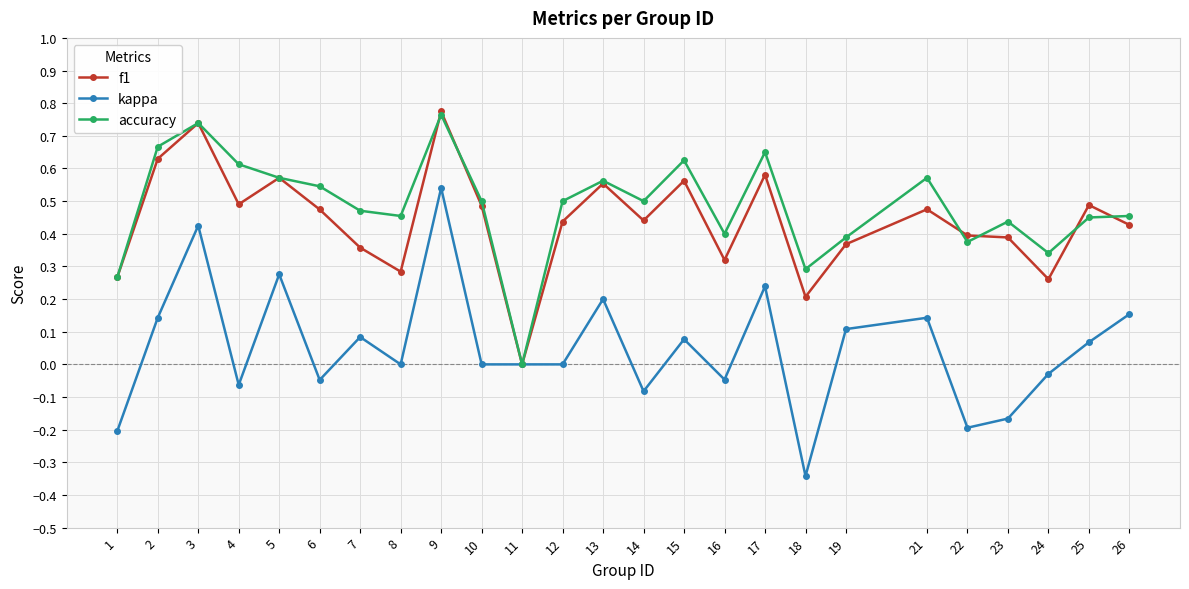

Between 12 and 14, which series saw the biggest shift?

kappa